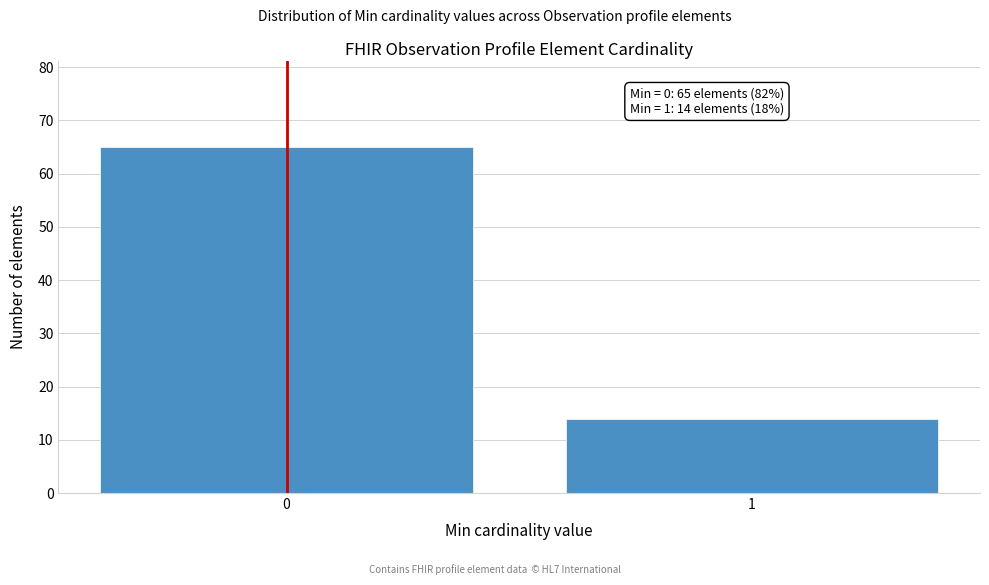

Reading left to right, transcribe all the data shown in this chart.

0=65	1=14